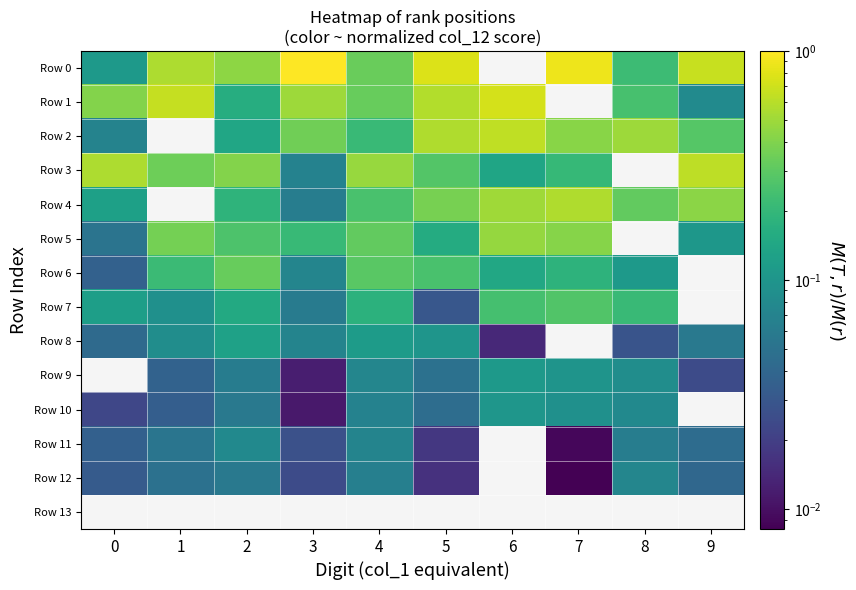

Reading left to right, extract all data points from this chart.

Row 0: 0=0.1	1=0.6	2=0.4	3=1.0	4=0.3	5=0.8	6=0.0	7=0.9	8=0.2	9=0.7
Row 1: 0=0.4	1=0.7	2=0.2	3=0.5	4=0.3	5=0.6	6=0.7	7=0.0	8=0.2	9=0.1
Row 2: 0=0.1	1=0.0	2=0.1	3=0.4	4=0.2	5=0.6	6=0.6	7=0.4	8=0.5	9=0.3
Row 3: 0=0.5	1=0.3	2=0.4	3=0.1	4=0.5	5=0.3	6=0.1	7=0.2	8=0.0	9=0.6
Row 4: 0=0.1	1=0.0	2=0.2	3=0.1	4=0.2	5=0.4	6=0.5	7=0.6	8=0.3	9=0.4
Row 5: 0=0.1	1=0.4	2=0.3	3=0.2	4=0.3	5=0.2	6=0.5	7=0.4	8=0.0	9=0.1
Row 6: 0=0.0	1=0.2	2=0.3	3=0.1	4=0.3	5=0.3	6=0.1	7=0.2	8=0.1	9=0.0
Row 7: 0=0.1	1=0.1	2=0.2	3=0.1	4=0.2	5=0.0	6=0.2	7=0.3	8=0.2	9=0.0
Row 8: 0=0.0	1=0.1	2=0.1	3=0.1	4=0.1	5=0.1	6=0.0	7=0.0	8=0.0	9=0.1
Row 9: 0=0.0	1=0.0	2=0.1	3=0.0	4=0.1	5=0.0	6=0.1	7=0.1	8=0.1	9=0.0
Row 10: 0=0.0	1=0.0	2=0.1	3=0.0	4=0.1	5=0.0	6=0.1	7=0.1	8=0.1	9=0.0
Row 11: 0=0.0	1=0.1	2=0.1	3=0.0	4=0.1	5=0.0	6=0.0	7=0.0	8=0.1	9=0.0
Row 12: 0=0.0	1=0.0	2=0.1	3=0.0	4=0.1	5=0.0	6=0.0	7=0.0	8=0.1	9=0.0
Row 13: 0=0.0	1=0.0	2=0.0	3=0.0	4=0.0	5=0.0	6=0.0	7=0.0	8=0.0	9=0.0